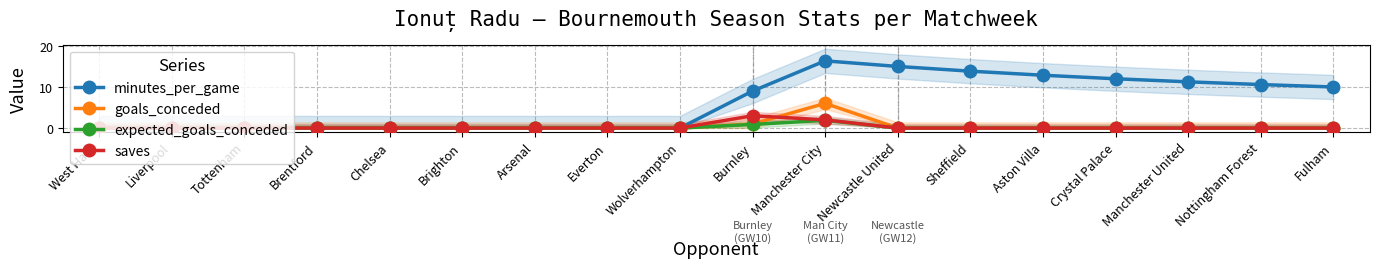

What is the maximum value for goals_conceded?

6.0